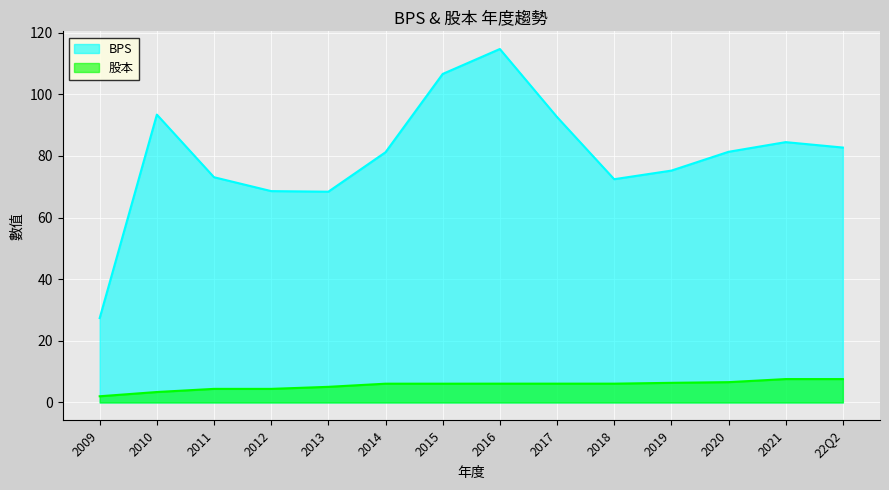

What is the greatest value displayed?

114.7